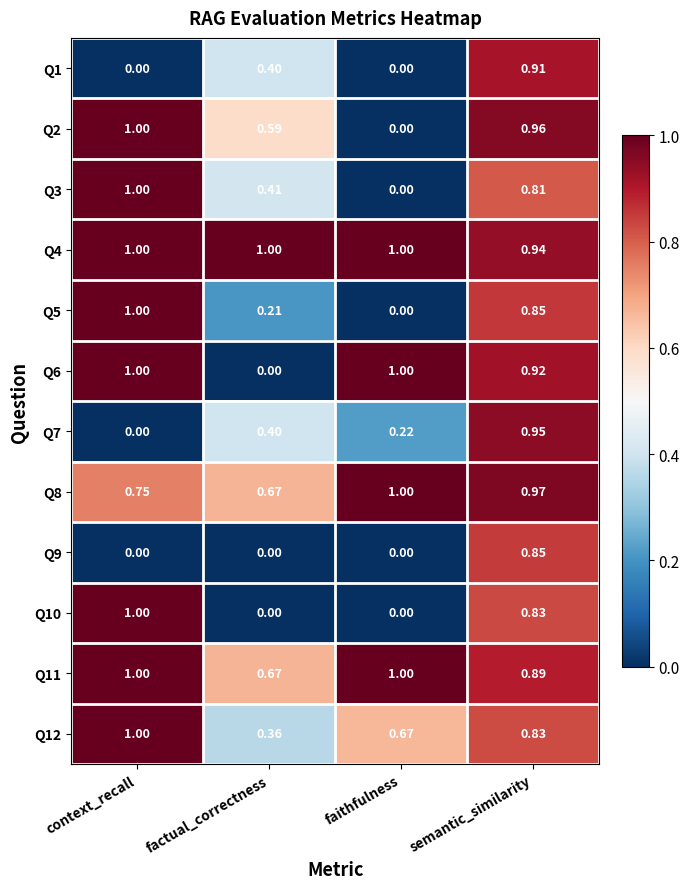

Which series has the largest total across all categories?

Q4